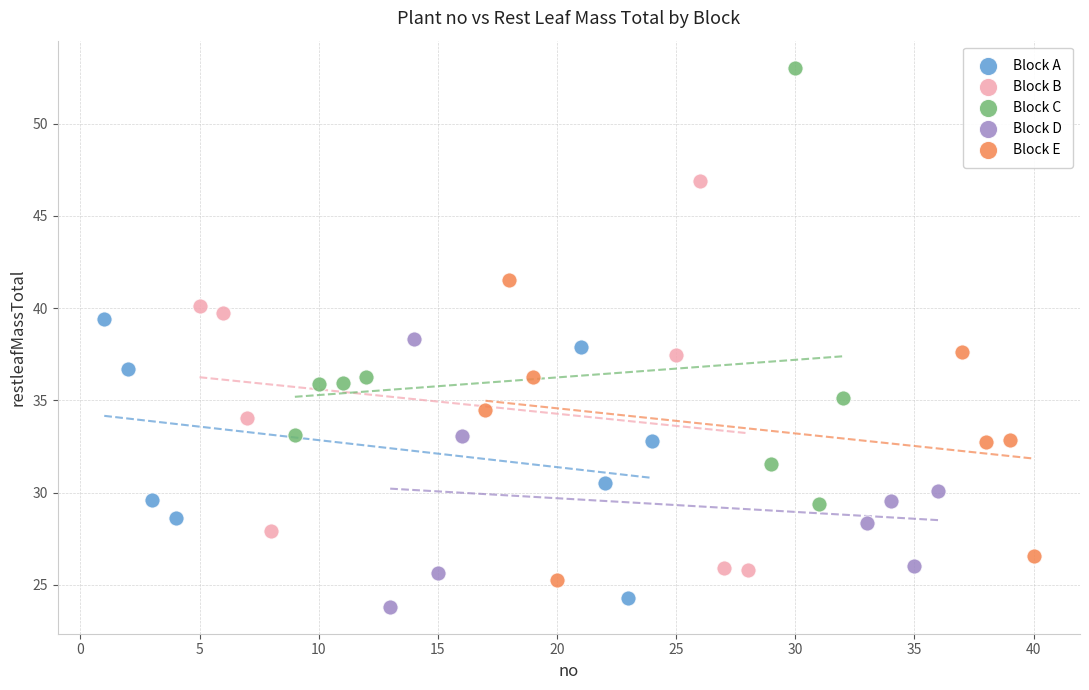

Which series reaches the maximum Y coordinate?

Block C